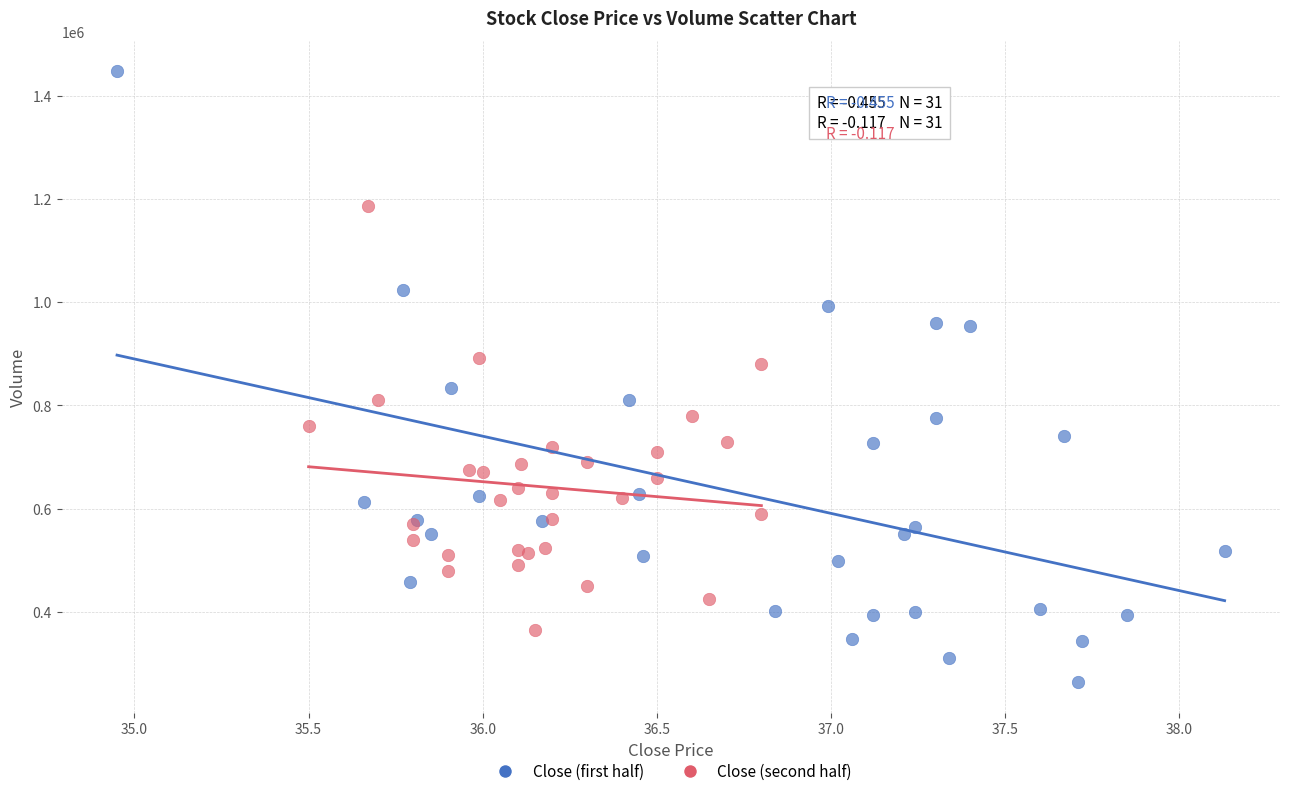

Which series reaches the maximum Y coordinate?

Close (first half)